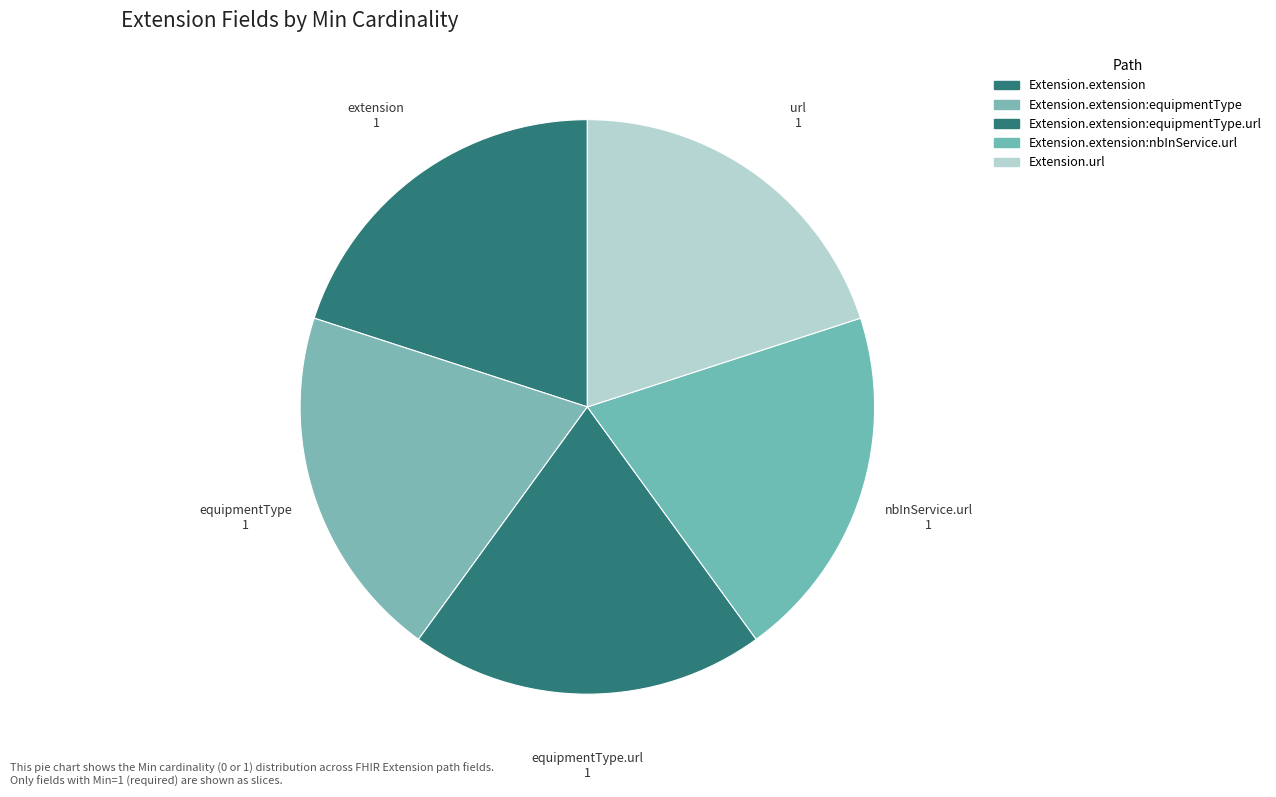

How many segments does this pie chart have?

5